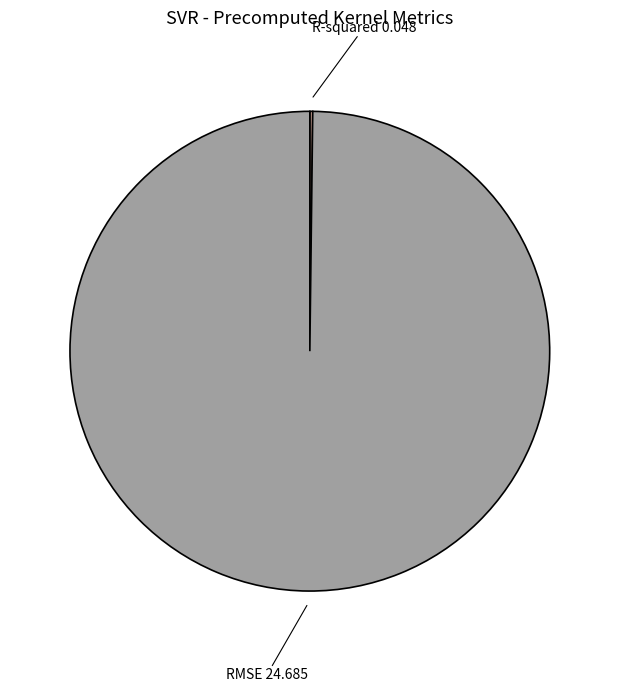

Which category has the biggest portion of the pie?

RMSE